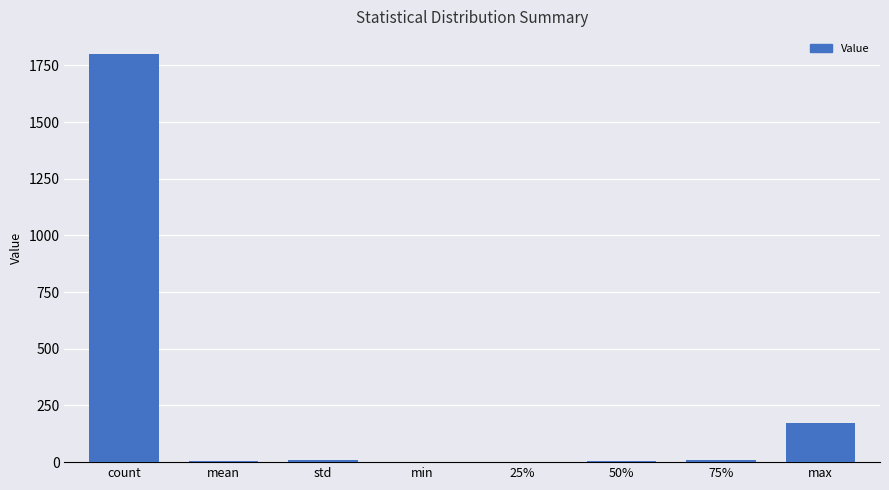

Is it true that the value at max is 174.0?

True